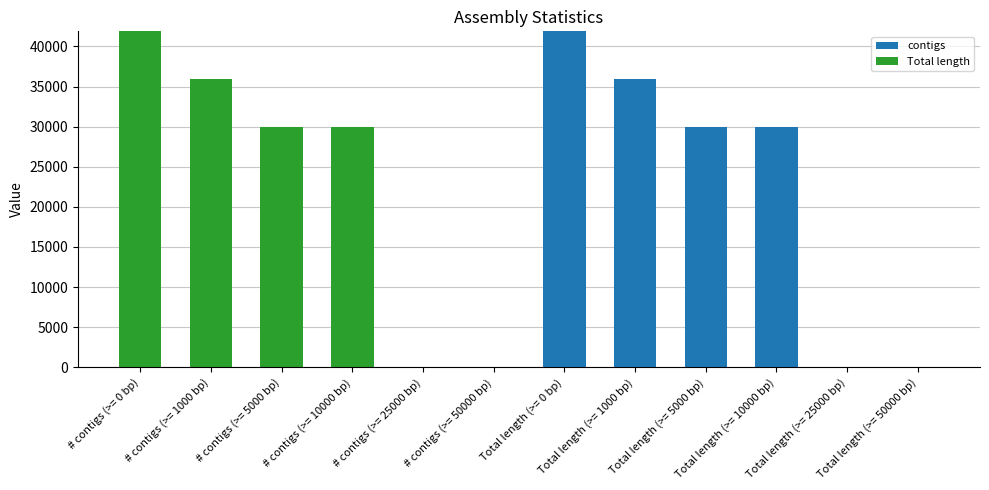

Between # contigs (>= 10000 bp) and # contigs (>= 50000 bp), which series saw the biggest shift?

Total length